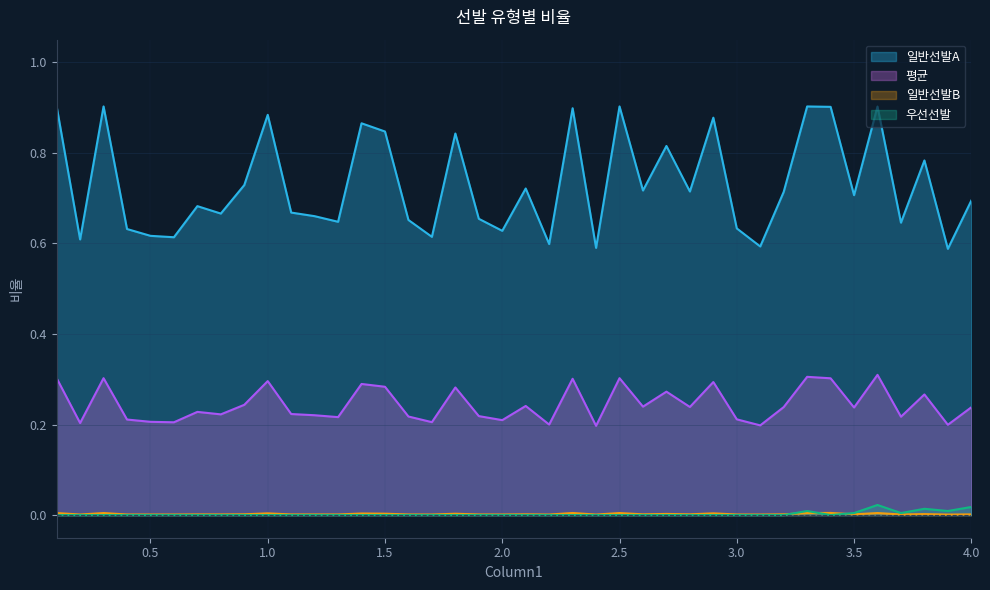

Reading left to right, transcribe all the data shown in this chart.

일반선발A: 0.1=0.9	0.2=0.6	0.3=0.9	0.4=0.6	0.5=0.6	0.6=0.6	0.7=0.7	0.8=0.7	0.9=0.7	1.0=0.9	1.1=0.7	1.2=0.7	1.3=0.6	1.4=0.9	1.5=0.8	1.6=0.7	1.7=0.6	1.8=0.8	1.9=0.7	2.0=0.6	2.1=0.7	2.2=0.6	2.3=0.9	2.4=0.6	2.5=0.9	2.6=0.7	2.7=0.8	2.8=0.7	2.9=0.9	3.0=0.6	3.1=0.6	3.2=0.7	3.3=0.9	3.4=0.9	3.5=0.7	3.6=0.9	3.7=0.6	3.8=0.8	3.9=0.6	4.0=0.7
평균: 0.1=0.3	0.2=0.2	0.3=0.3	0.4=0.2	0.5=0.2	0.6=0.2	0.7=0.2	0.8=0.2	0.9=0.2	1.0=0.3	1.1=0.2	1.2=0.2	1.3=0.2	1.4=0.3	1.5=0.3	1.6=0.2	1.7=0.2	1.8=0.3	1.9=0.2	2.0=0.2	2.1=0.2	2.2=0.2	2.3=0.3	2.4=0.2	2.5=0.3	2.6=0.2	2.7=0.3	2.8=0.2	2.9=0.3	3.0=0.2	3.1=0.2	3.2=0.2	3.3=0.3	3.4=0.3	3.5=0.2	3.6=0.3	3.7=0.2	3.8=0.3	3.9=0.2	4.0=0.2
일반선발B: 0.1=0.0	0.2=0.0	0.3=0.0	0.4=0.0	0.5=0.0	0.6=0.0	0.7=0.0	0.8=0.0	0.9=0.0	1.0=0.0	1.1=0.0	1.2=0.0	1.3=0.0	1.4=0.0	1.5=0.0	1.6=0.0	1.7=0.0	1.8=0.0	1.9=0.0	2.0=0.0	2.1=0.0	2.2=0.0	2.3=0.0	2.4=0.0	2.5=0.0	2.6=0.0	2.7=0.0	2.8=0.0	2.9=0.0	3.0=0.0	3.1=0.0	3.2=0.0	3.3=0.0	3.4=0.0	3.5=0.0	3.6=0.0	3.7=0.0	3.8=0.0	3.9=0.0	4.0=0.0
우선선발: 0.1=0.0	0.2=0.0	0.3=0.0	0.4=0.0	0.5=0.0	0.6=0.0	0.7=0.0	0.8=0.0	0.9=0.0	1.0=0.0	1.1=0.0	1.2=0.0	1.3=0.0	1.4=0.0	1.5=0.0	1.6=0.0	1.7=0.0	1.8=0.0	1.9=0.0	2.0=0.0	2.1=0.0	2.2=0.0	2.3=0.0	2.4=0.0	2.5=0.0	2.6=0.0	2.7=0.0	2.8=0.0	2.9=0.0	3.0=0.0	3.1=0.0	3.2=0.0	3.3=0.0	3.4=0.0	3.5=0.0	3.6=0.0	3.7=0.0	3.8=0.0	3.9=0.0	4.0=0.0